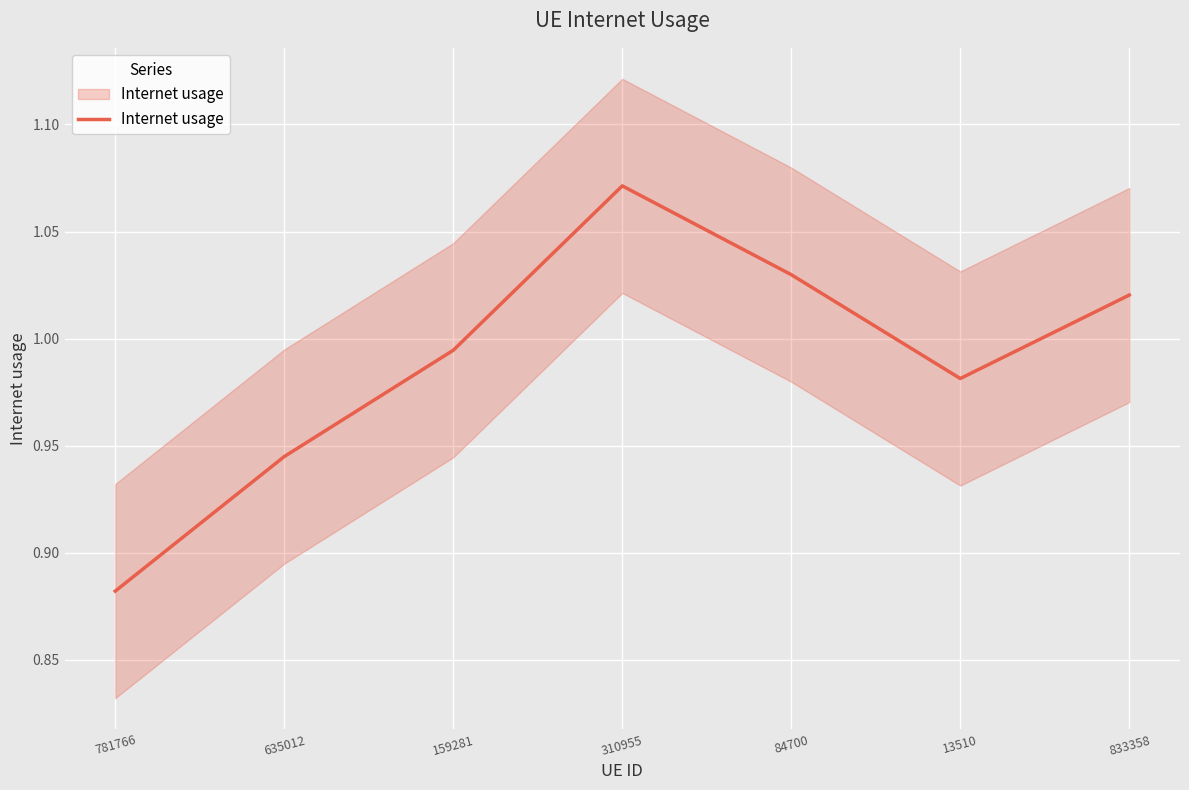

Reading left to right, what are all the values shown in this chart?

781766=0.9	635012=0.9	159281=1.0	310955=1.1	84700=1.0	13510=1.0	833358=1.0